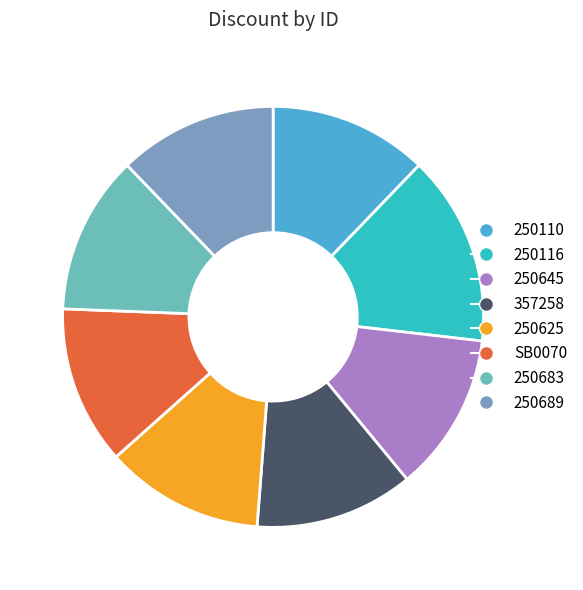

Approximately how many times larger is the value at SB0070 compared to 250625?

1.0